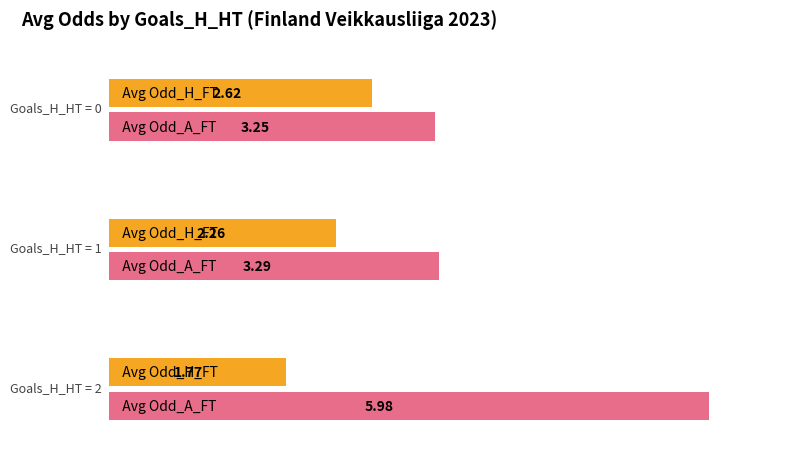

What are all the series names shown in the legend?

Avg Odd_H_FT, Avg Odd_A_FT